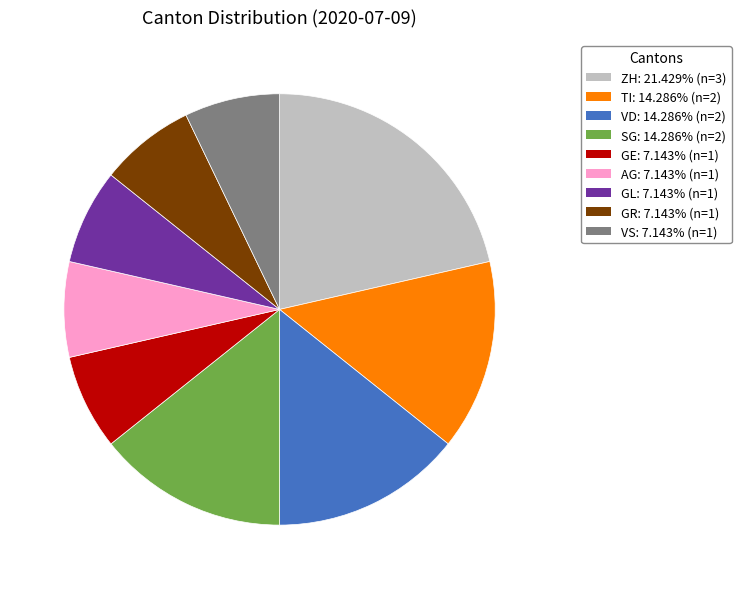

Is there any slice that represents more than half of the pie?

No